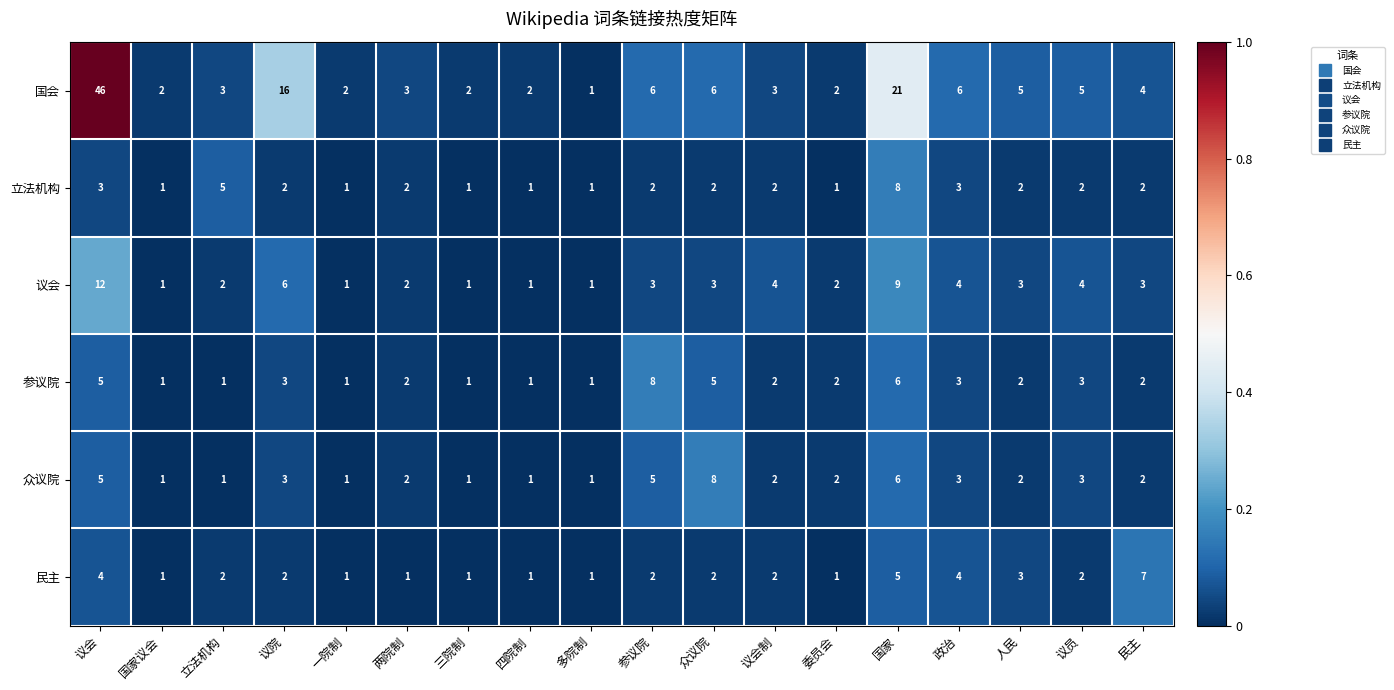

True or false: 议会 has a value of 3 at 立法机构.

False